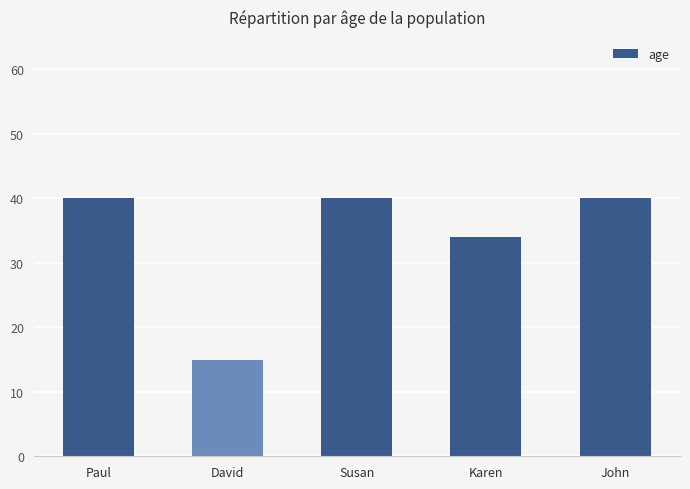

What is the label of the 3rd bar from the right?

Susan